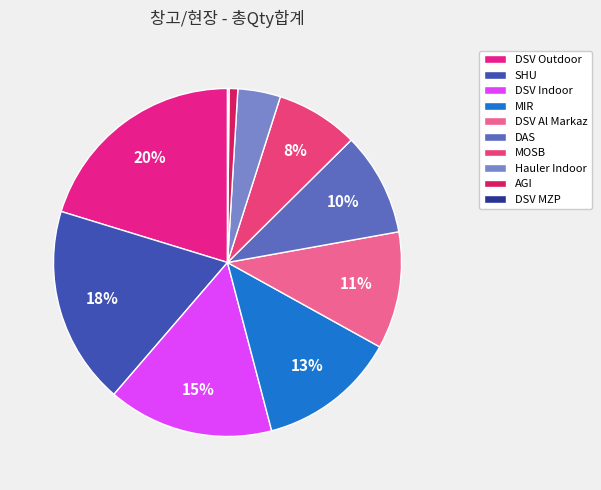

Which category has the biggest portion of the pie?

DSV Outdoor